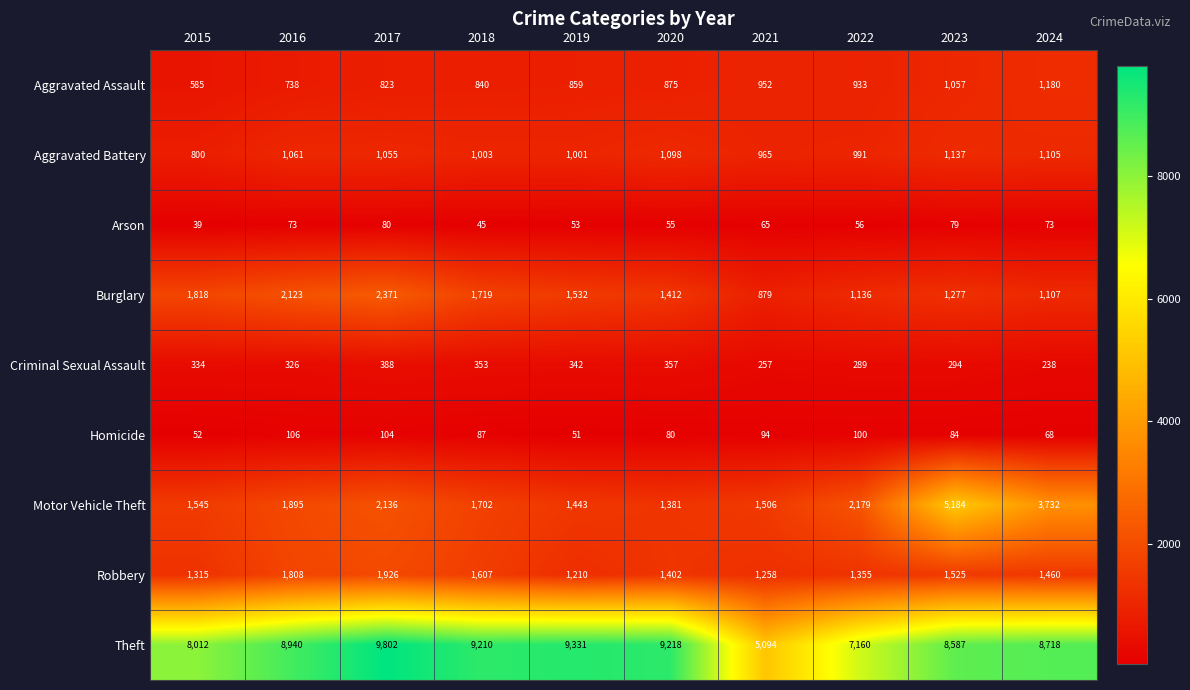

What is the total value across all series at 2019?

15822